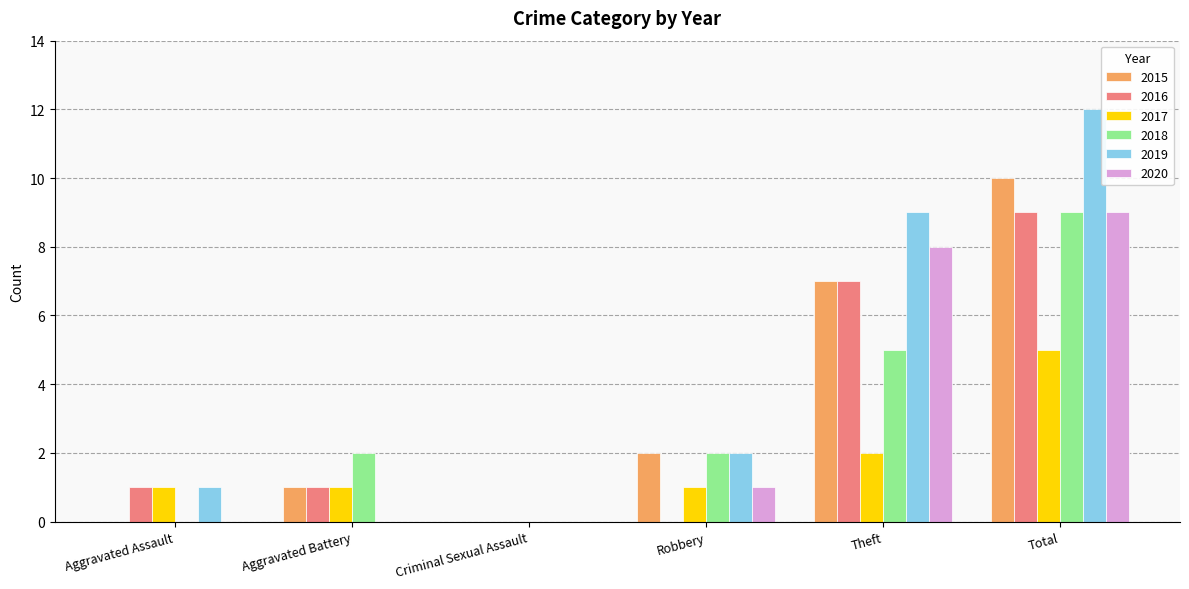

The 2017 series shows 3 at Theft. True or false?

False